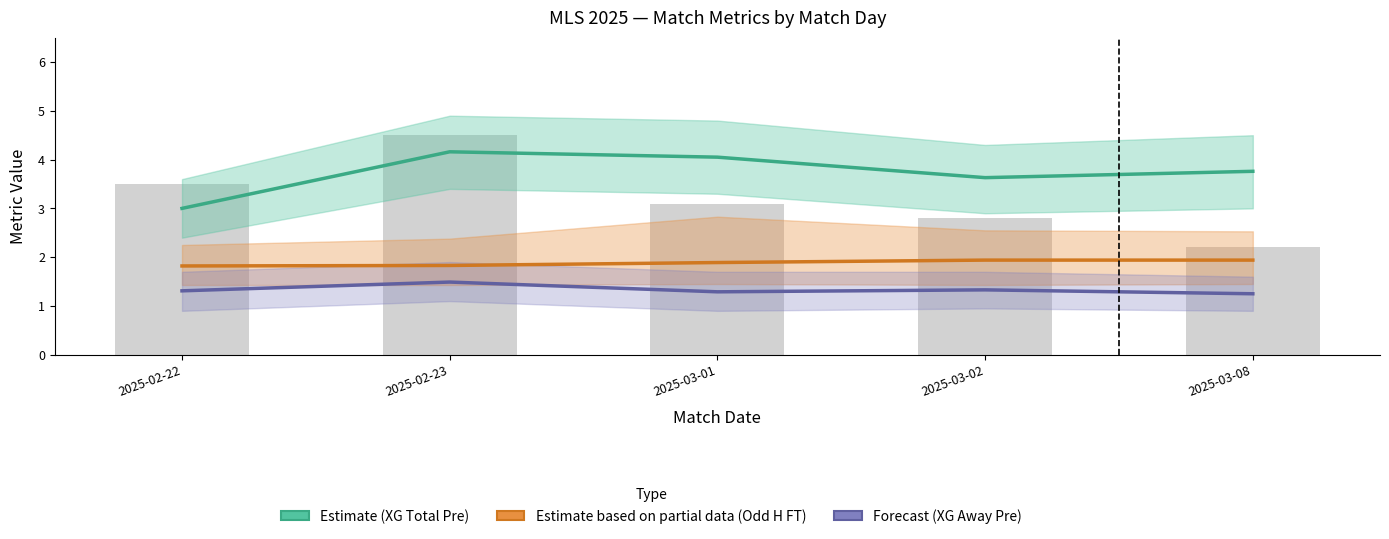

At how many categories does at least one series exceed 2?

5